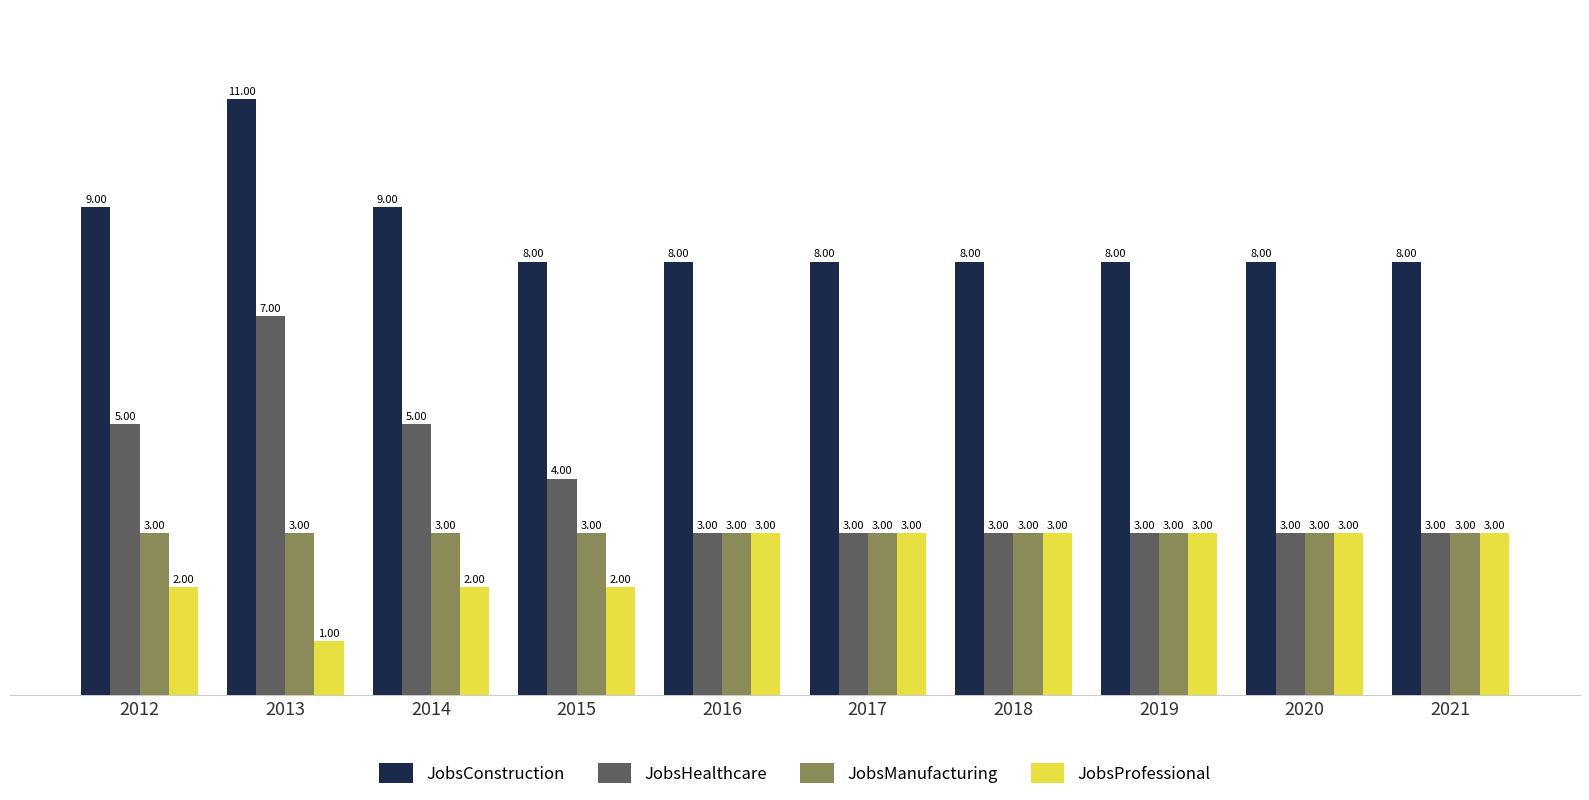

The JobsProfessional series shows 0 at 2014. True or false?

False